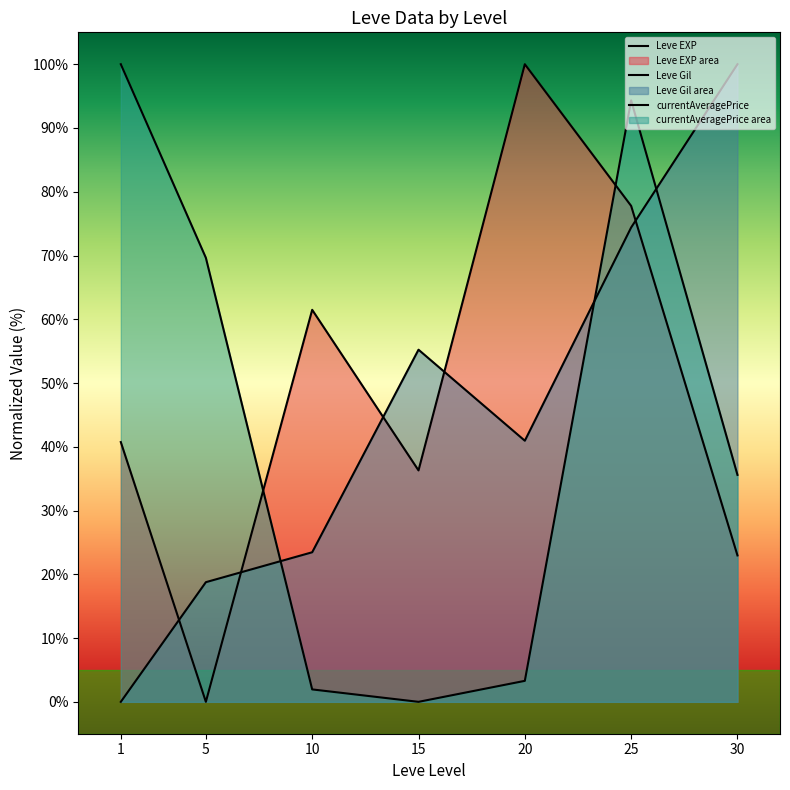

What is the average value of the Leve EXP series?

48.5